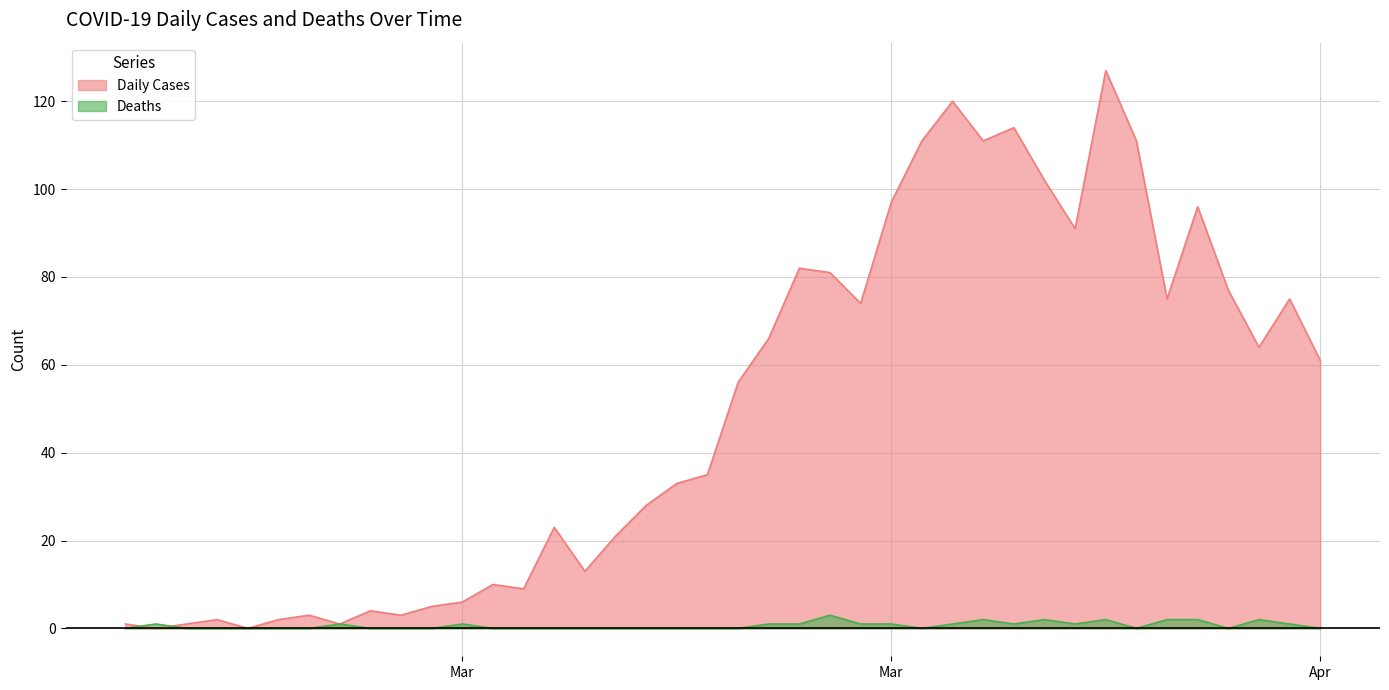

Reading left to right, list all the values displayed in this chart.

Daily Cases: 1	0	1	2	0	2	3	1	4	3	5	6	10	9	23	13	21	28	33	35	56	66	82	81	74	97	111	120	111	114	102	91	127	111	75	96	77	64	75	61
Deaths: 0	1	0	0	0	0	0	1	0	0	0	1	0	0	0	0	0	0	0	0	0	1	1	3	1	1	0	1	2	1	2	1	2	0	2	2	0	2	1	0